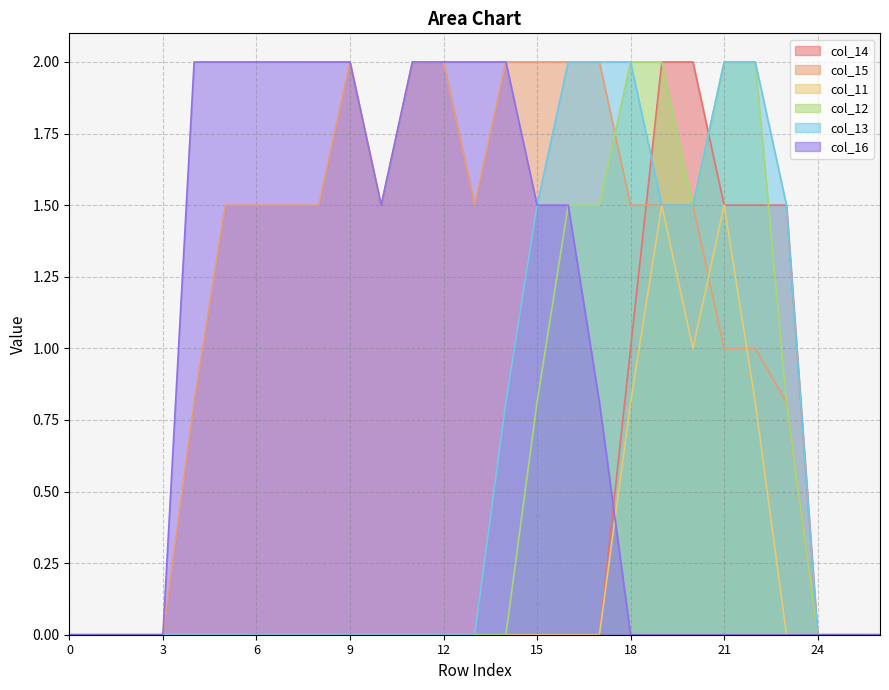

What are all the series names shown in the legend?

col_14, col_15, col_11, col_12, col_13, col_16